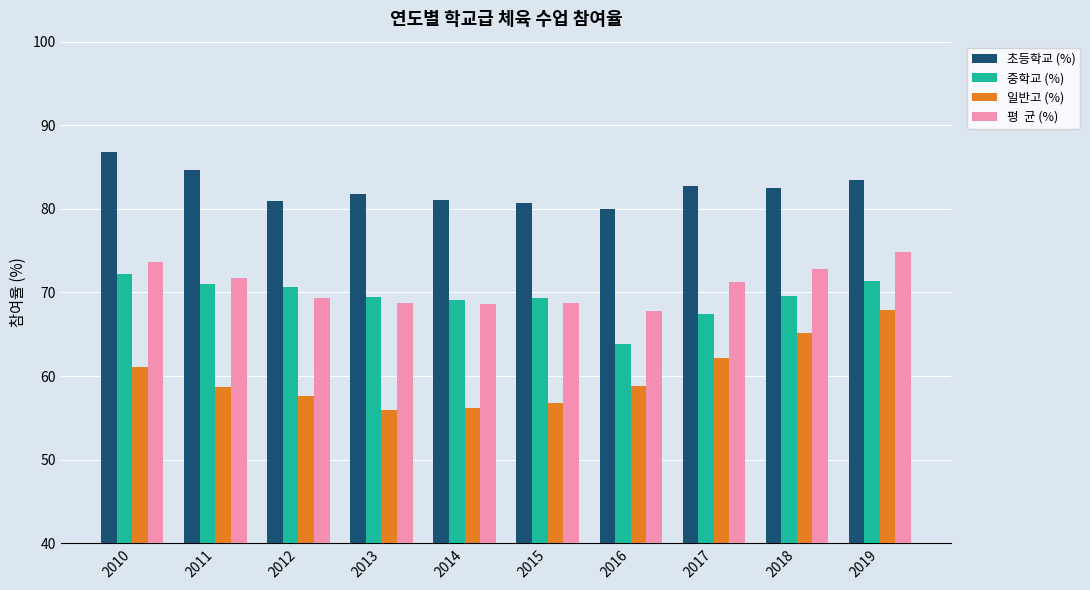

How many categories are shown in the chart?

10